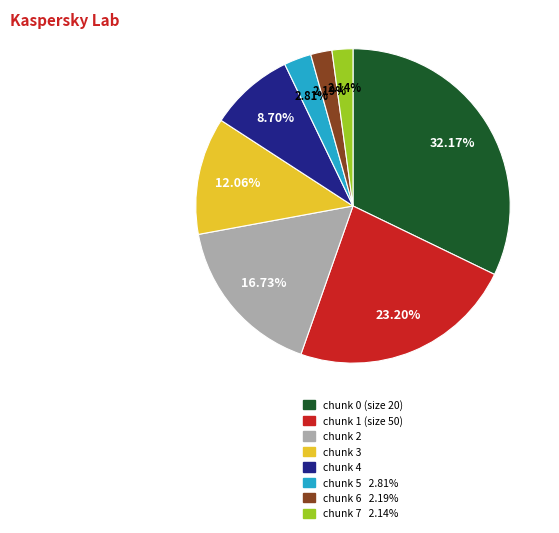

How many segments does this pie chart have?

8